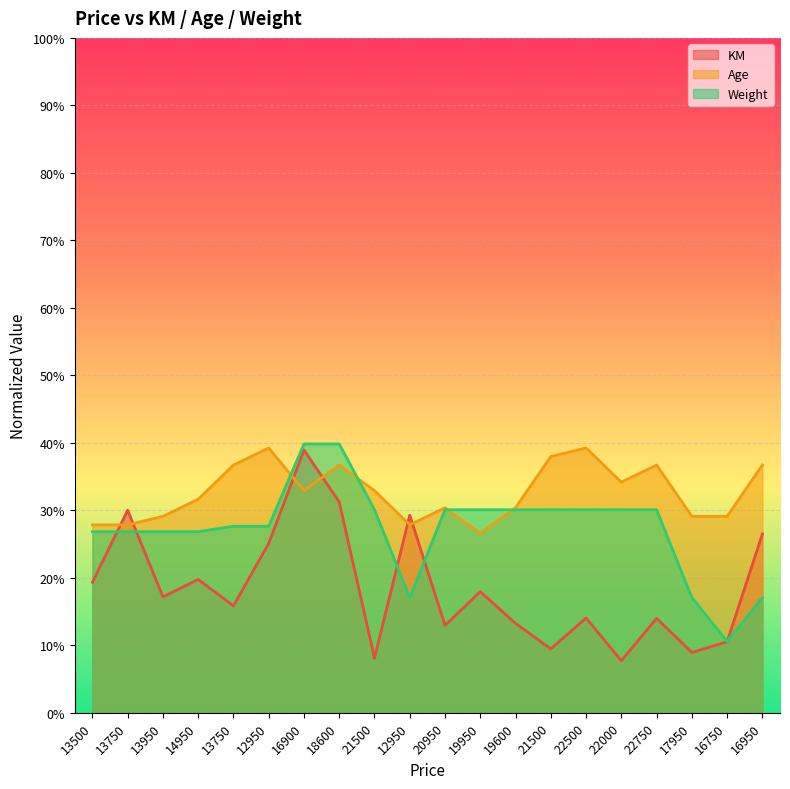

Reading left to right, extract all data points from this chart.

KM: 0.2	0.3	0.2	0.2	0.2	0.3	0.4	0.3	0.1	0.3	0.1	0.2	0.1	0.1	0.1	0.1	0.1	0.1	0.1	0.3
Age: 0.3	0.3	0.3	0.3	0.4	0.4	0.3	0.4	0.3	0.3	0.3	0.3	0.3	0.4	0.4	0.3	0.4	0.3	0.3	0.4
Weight: 0.3	0.3	0.3	0.3	0.3	0.3	0.4	0.4	0.3	0.2	0.3	0.3	0.3	0.3	0.3	0.3	0.3	0.2	0.1	0.2